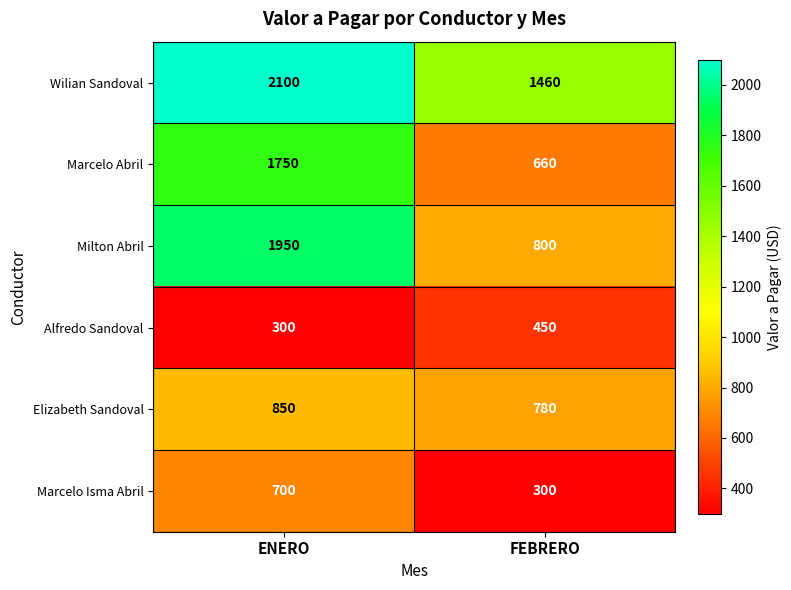

Rank the series at ENERO from lowest to highest value.

Alfredo Sandoval, Marcelo Isma Abril, Elizabeth Sandoval, Marcelo Abril, Milton Abril, Wilian Sandoval